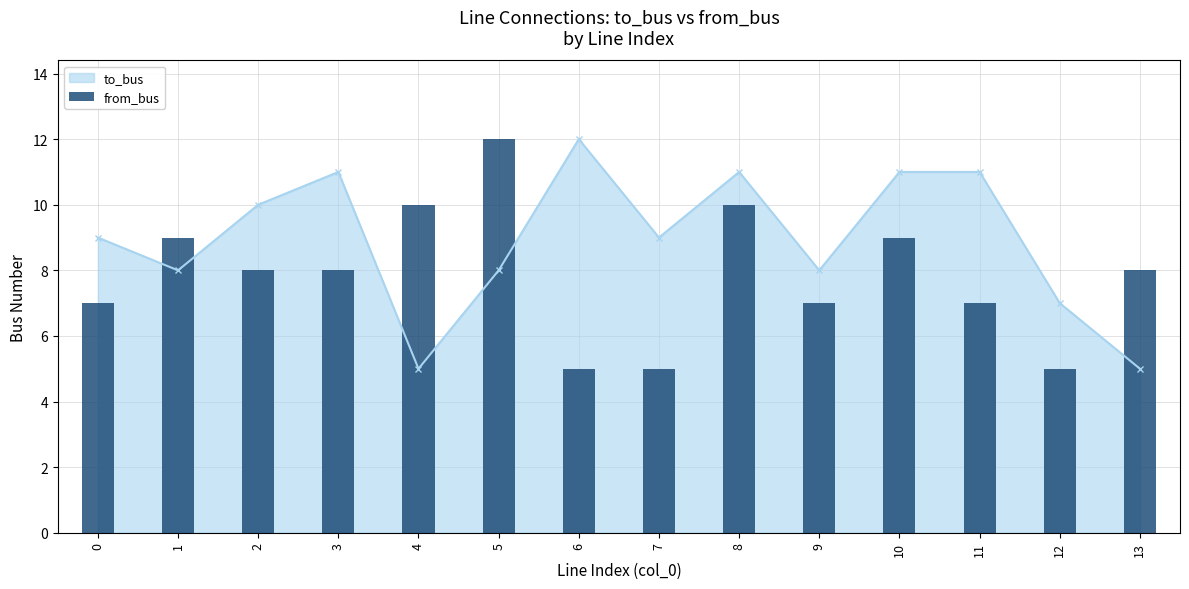

Which category has the highest value in the to_bus series?

6